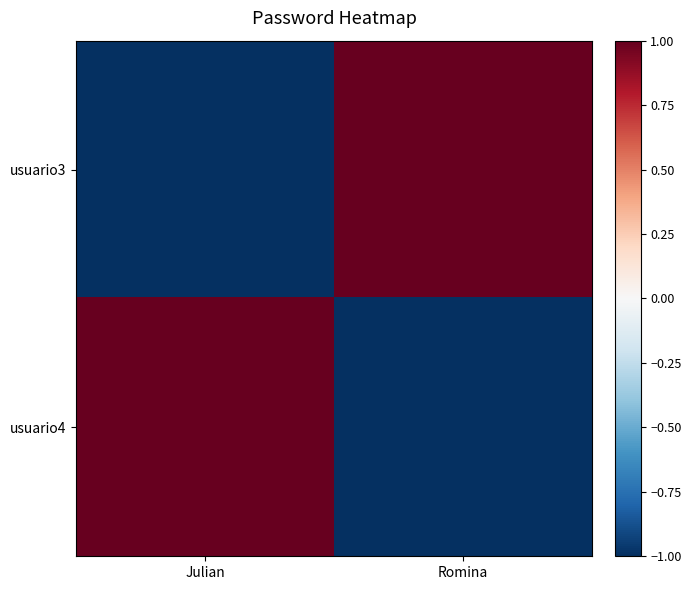

How many series are shown in this chart?

2